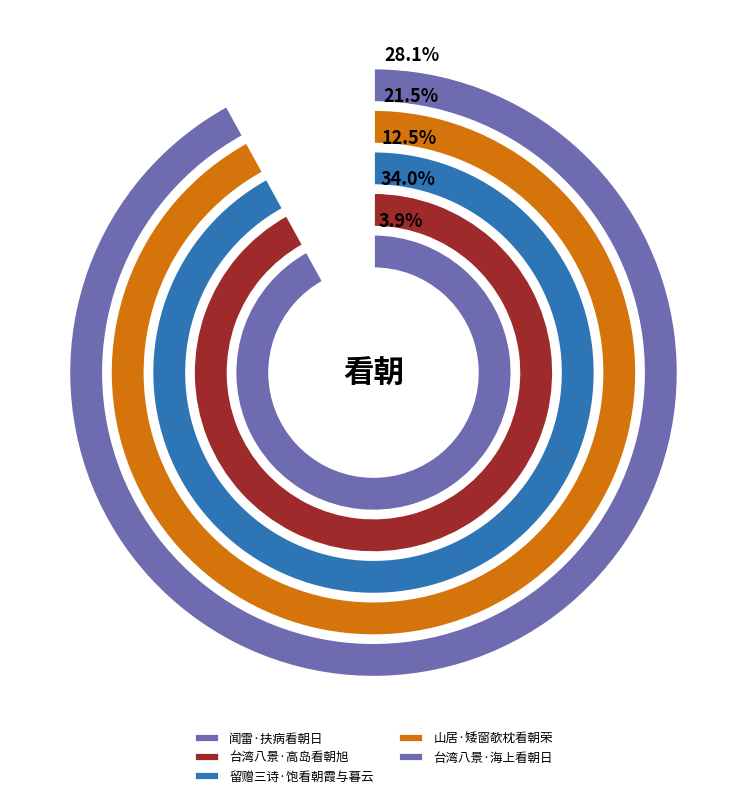

To the nearest percent, what is the combined percentage of 台湾八景·海上看朝日 and 山居·矮窗欹枕看朝荣?

50%